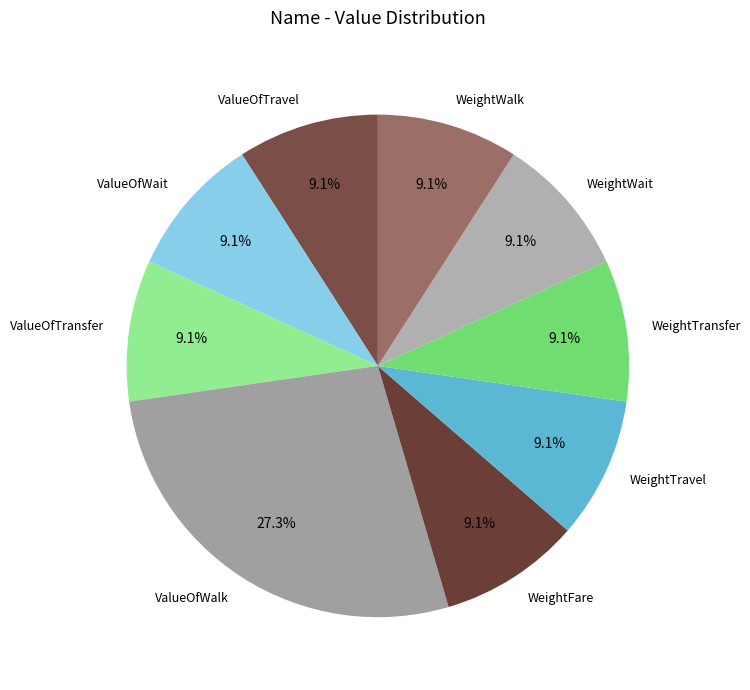

To the nearest percent, what is the difference between the largest and smallest slice percentages?

18%